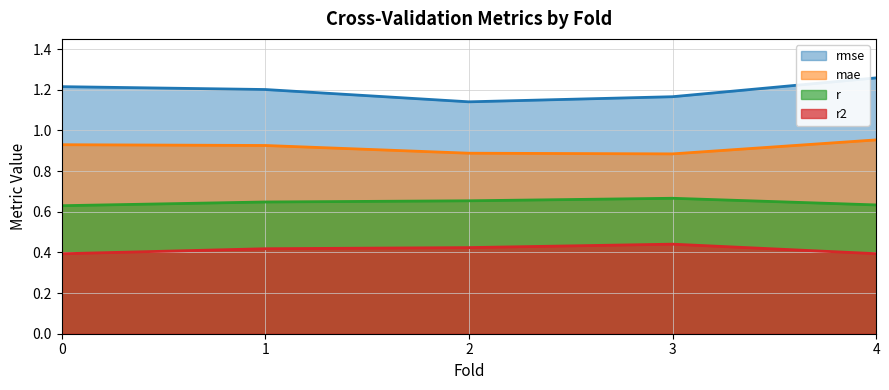

True or false: r and mae intersect in this chart.

False